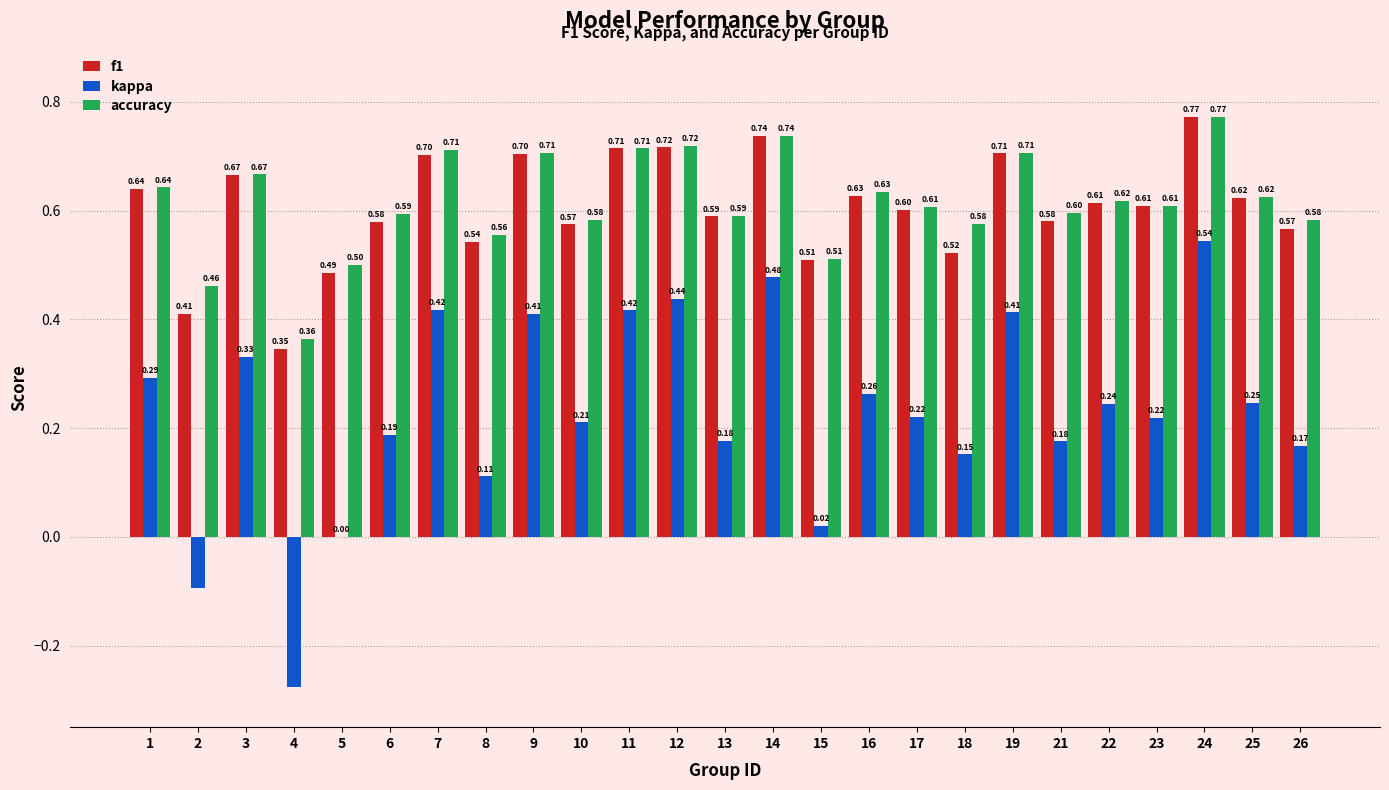

Is it true that f1 equals 0.6 at 2?

False